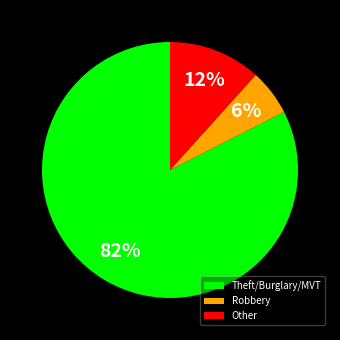

Is it true that Other is 19% of the pie?

False